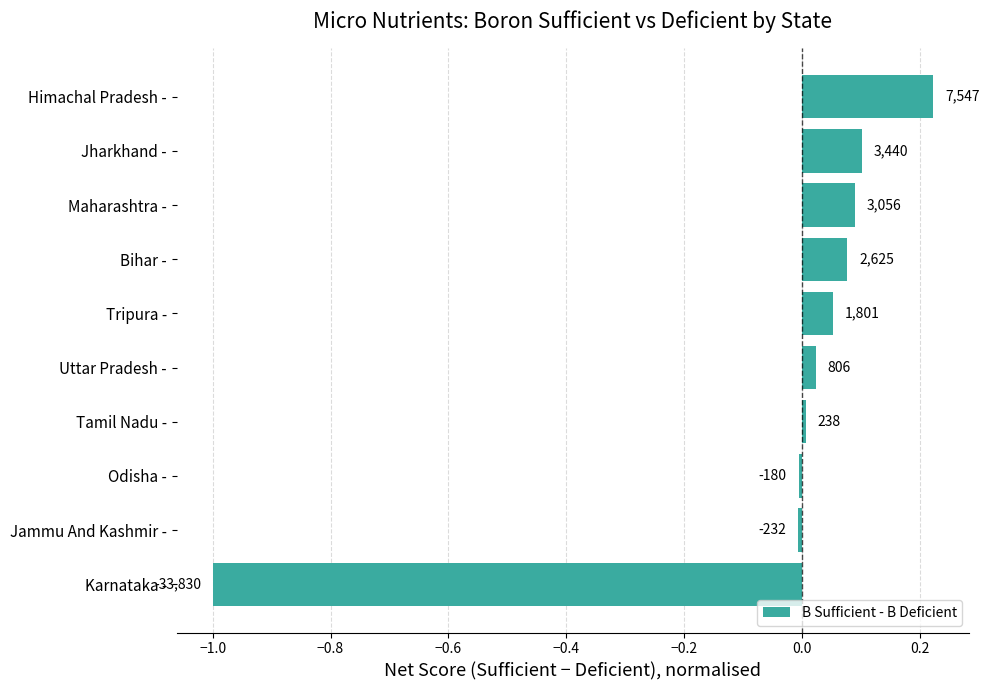

How many bars are there in total?

10